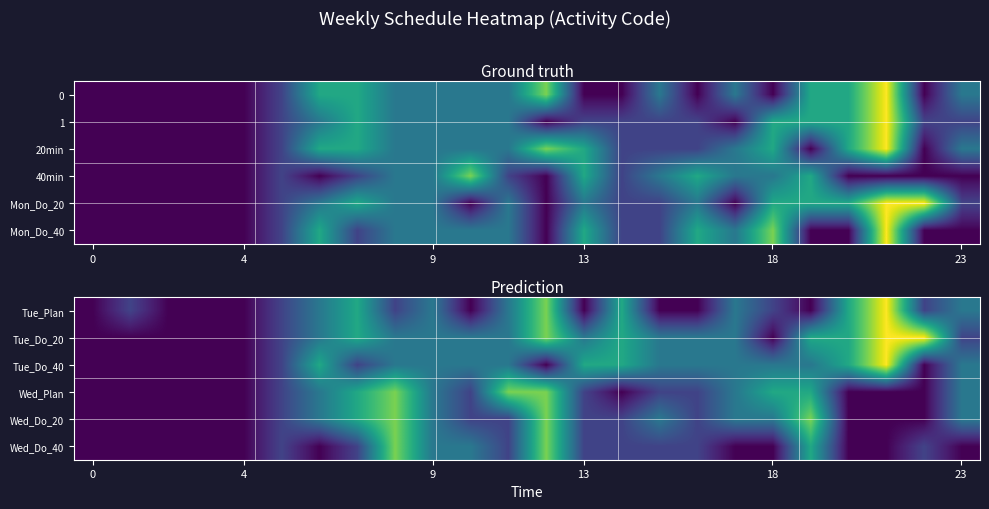

How many distinct data groups are displayed?

6